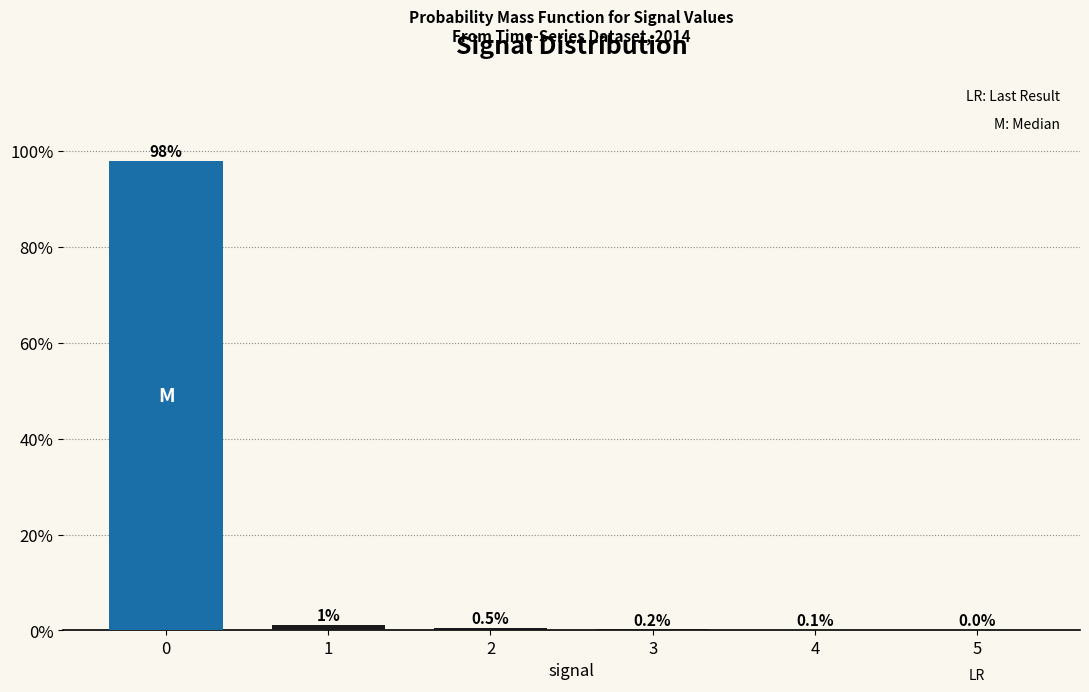

What is the sum of the values at 3 and 1?

1.4